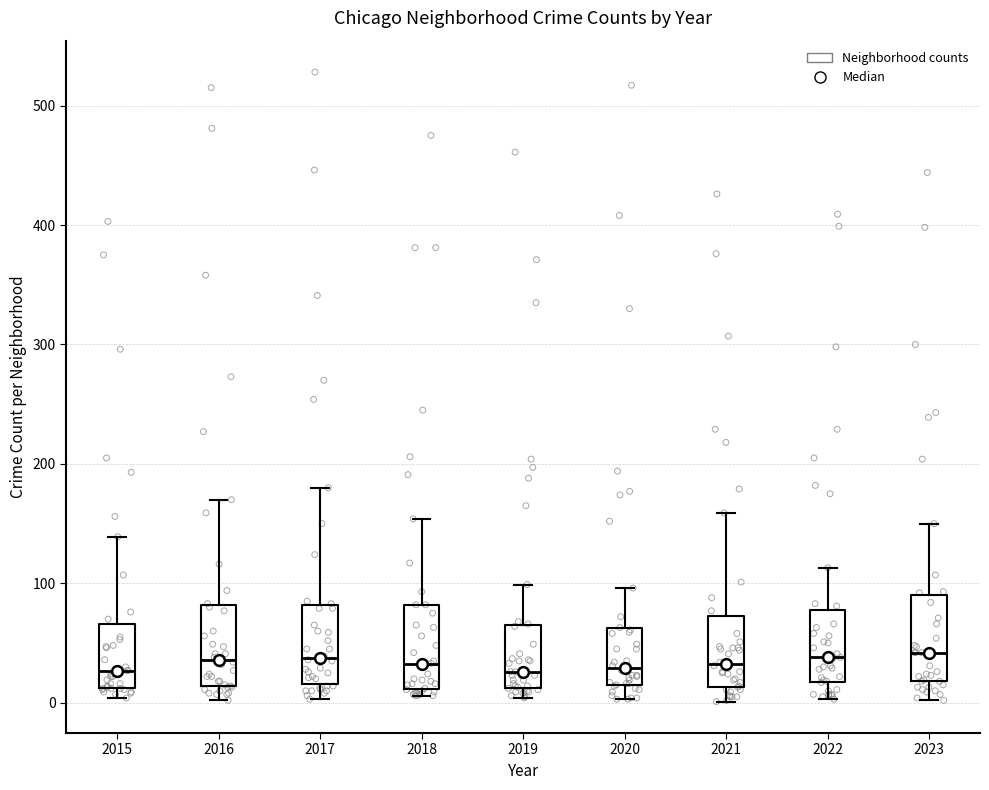

Reading left to right, read every box against the y-axis: the position of its median line, the range the box covers, and the ends of its whiskers. The values are not printed on the chart, so give them approximately, as read against the axis.

2015: median 30, box 10 to 70, whiskers 0 to 140
2016: median 40, box 10 to 80, whiskers 0 to 170
2017: median 40, box 20 to 80, whiskers 0 to 180
2018: median 30, box 10 to 80, whiskers 10 (just below the box's lower edge) to 150
2019: median 30, box 10 to 70, whiskers 0 to 100
2020: median 30, box 20 to 60, whiskers 0 to 100
2021: median 30, box 10 to 70, whiskers 0 to 160
2022: median 40, box 20 to 80, whiskers 0 to 110
2023: median 40, box 20 to 90, whiskers 0 to 150